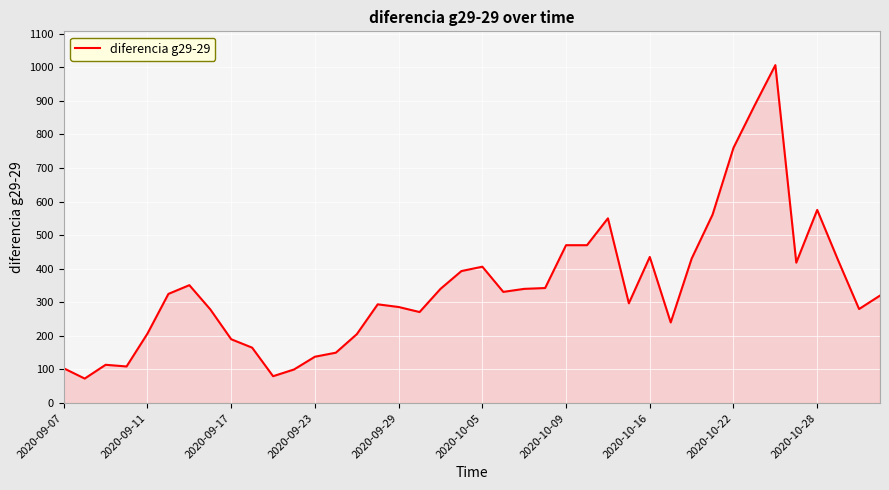

What is the difference between the maximum and minimum values?

933.0